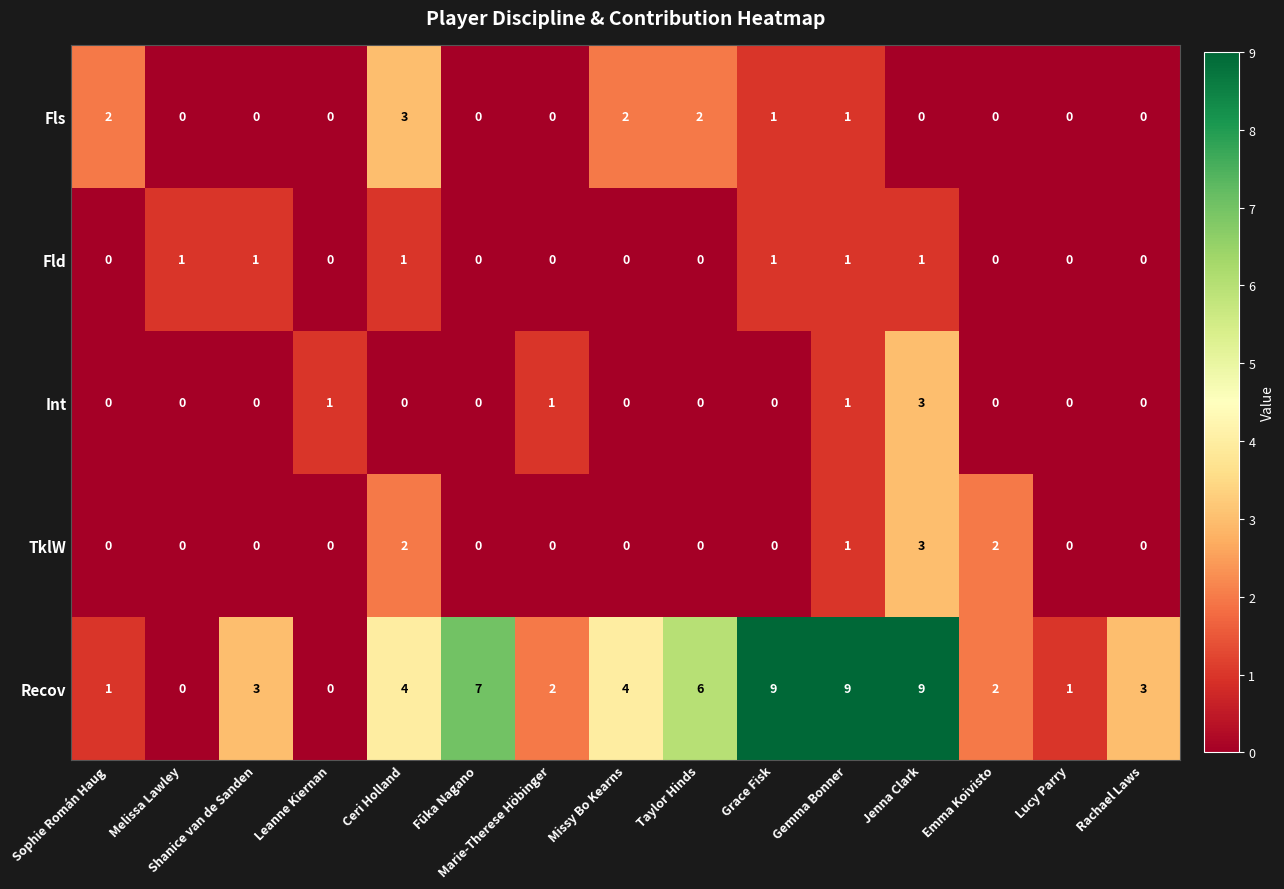

At which label does Int reach its peak?

Jenna Clark